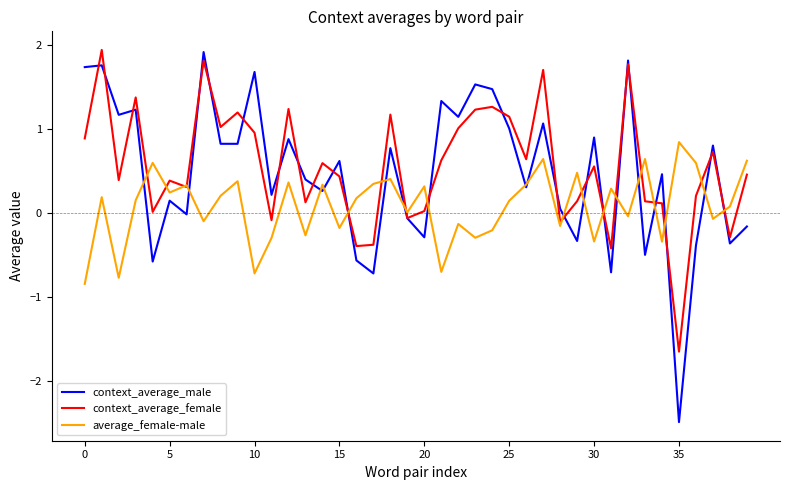

What is the maximum value for context_average_female?

1.9